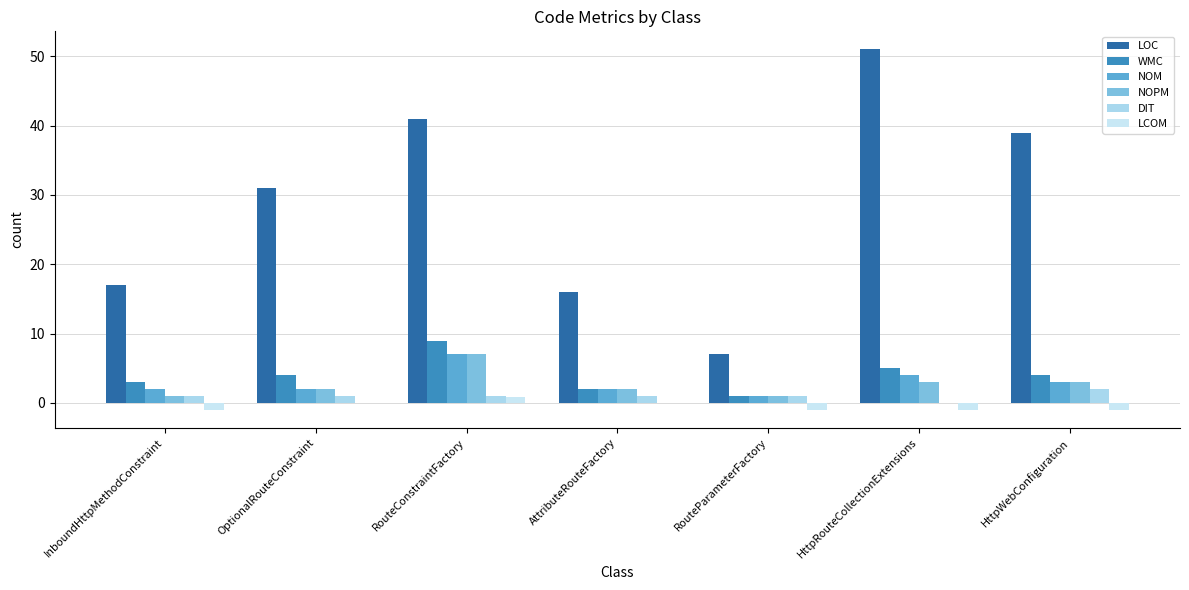

Which has a higher value, RouteParameterFactory or AttributeRouteFactory?

AttributeRouteFactory